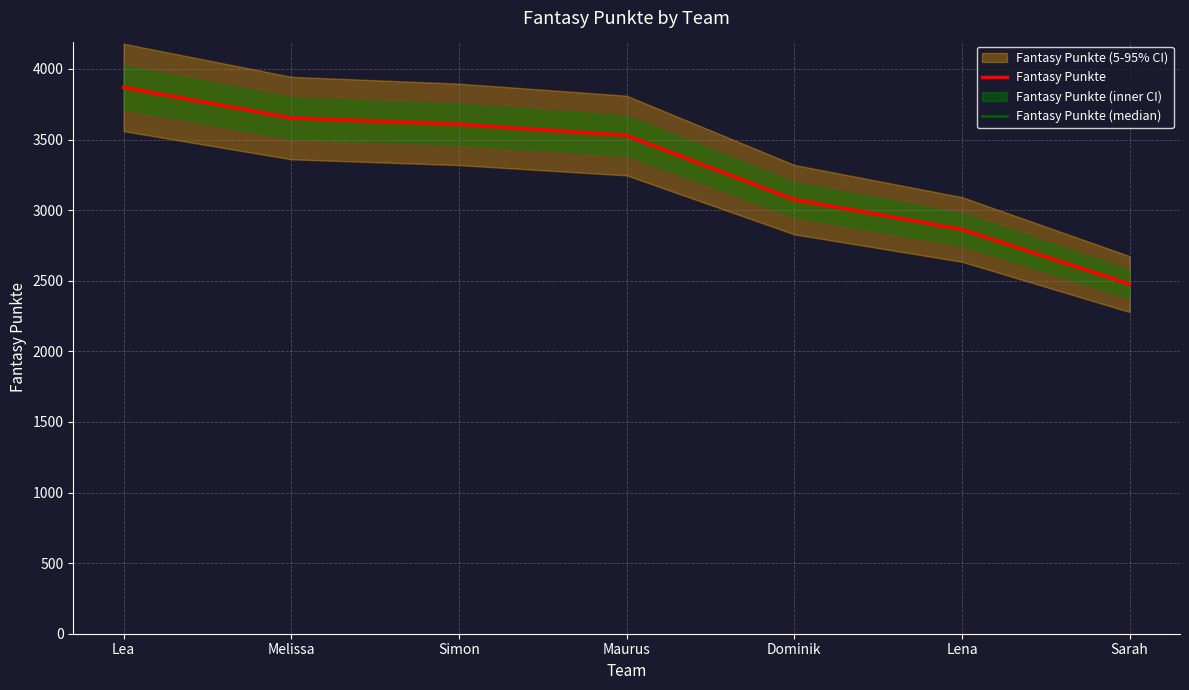

At how many categories does at least one series exceed 2613?

6